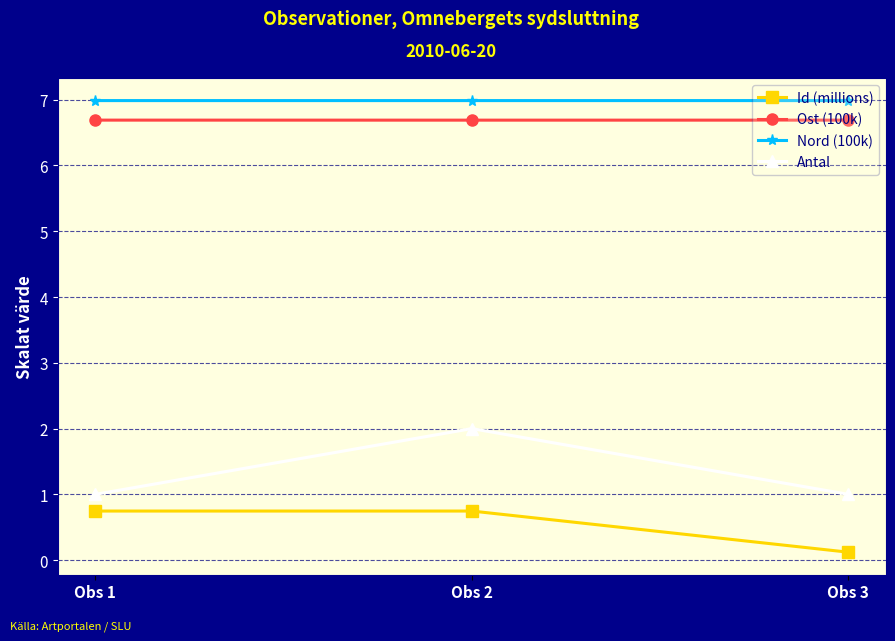

Reading left to right, transcribe all the data shown in this chart.

Id (millions): 0.7	0.7	0.1
Ost (100k): 6.7	6.7	6.7
Nord (100k): 7.0	7.0	7.0
Antal: 1.0	2.0	1.0